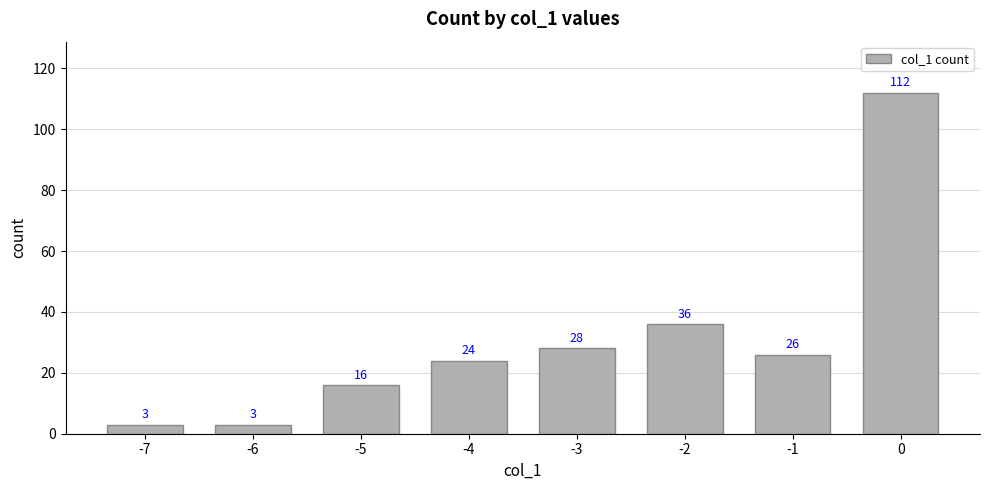

What is the difference between the values at -4 and -6?

21